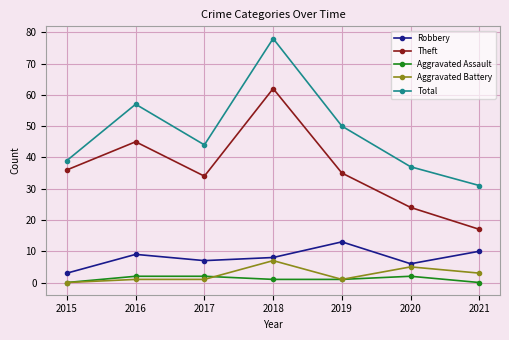

At which label does Robbery reach its minimum?

2015